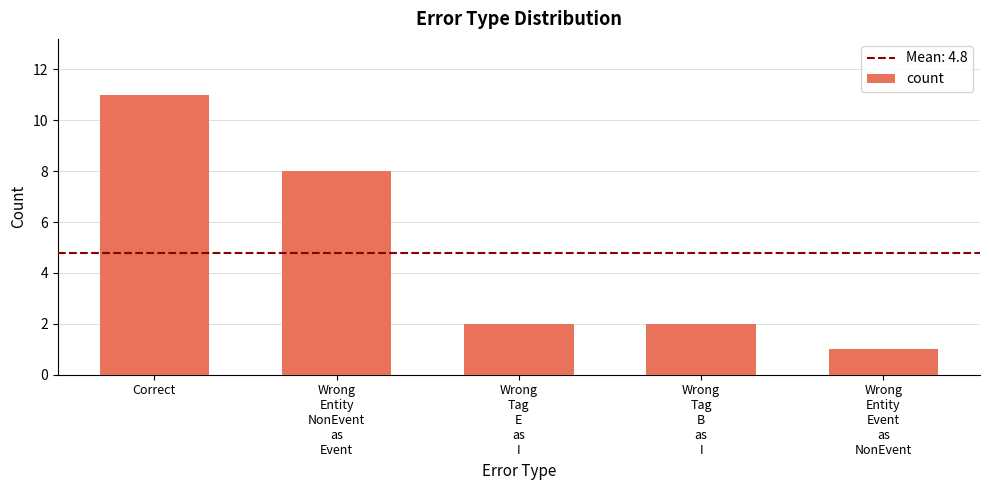

Between Wrong
Entity
Event
as
NonEvent and Correct, which is larger?

Correct